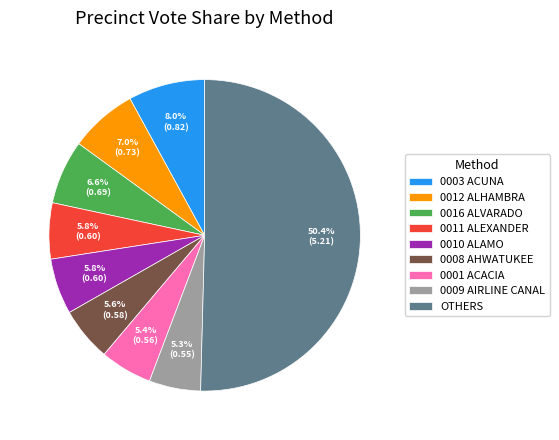

Does 0001 ACACIA represent more than half of the total?

No